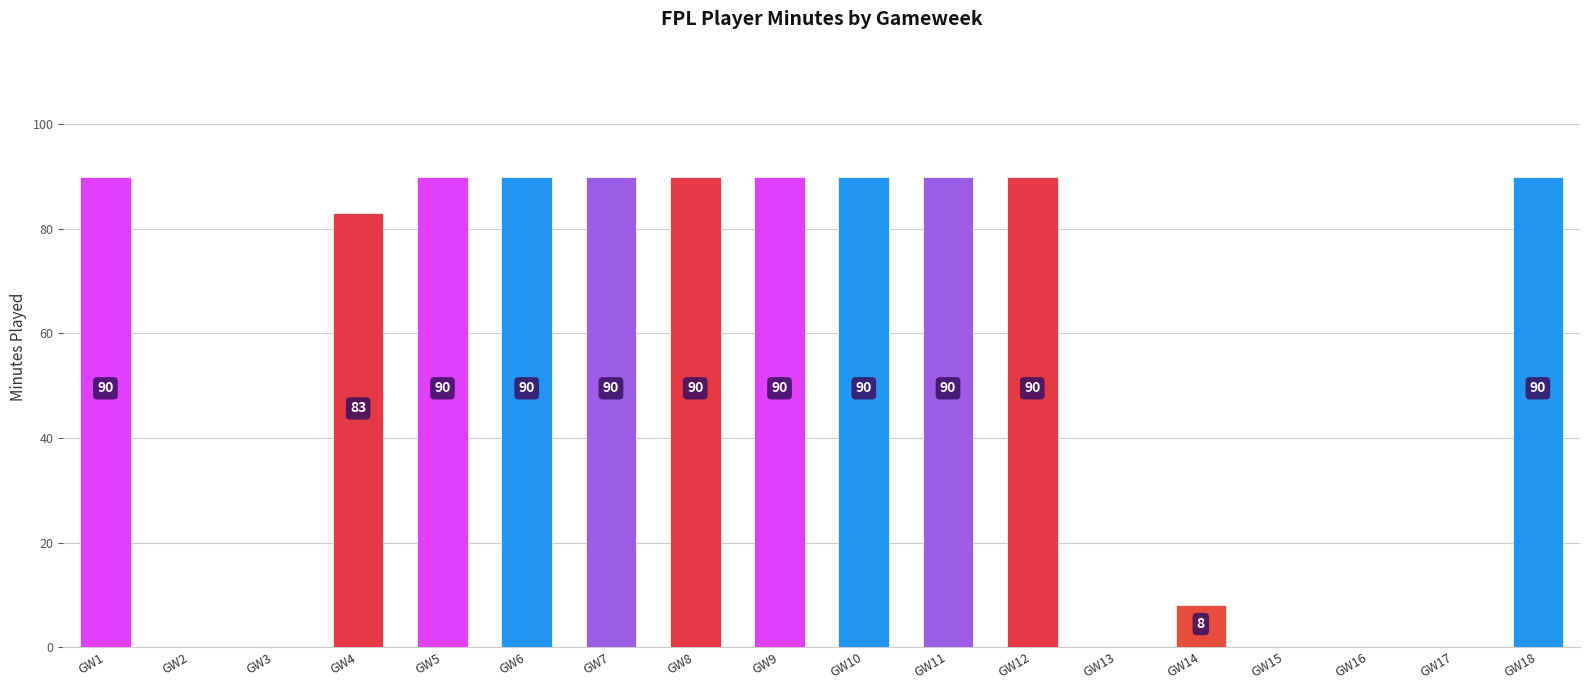

What is the sum of all values?

991